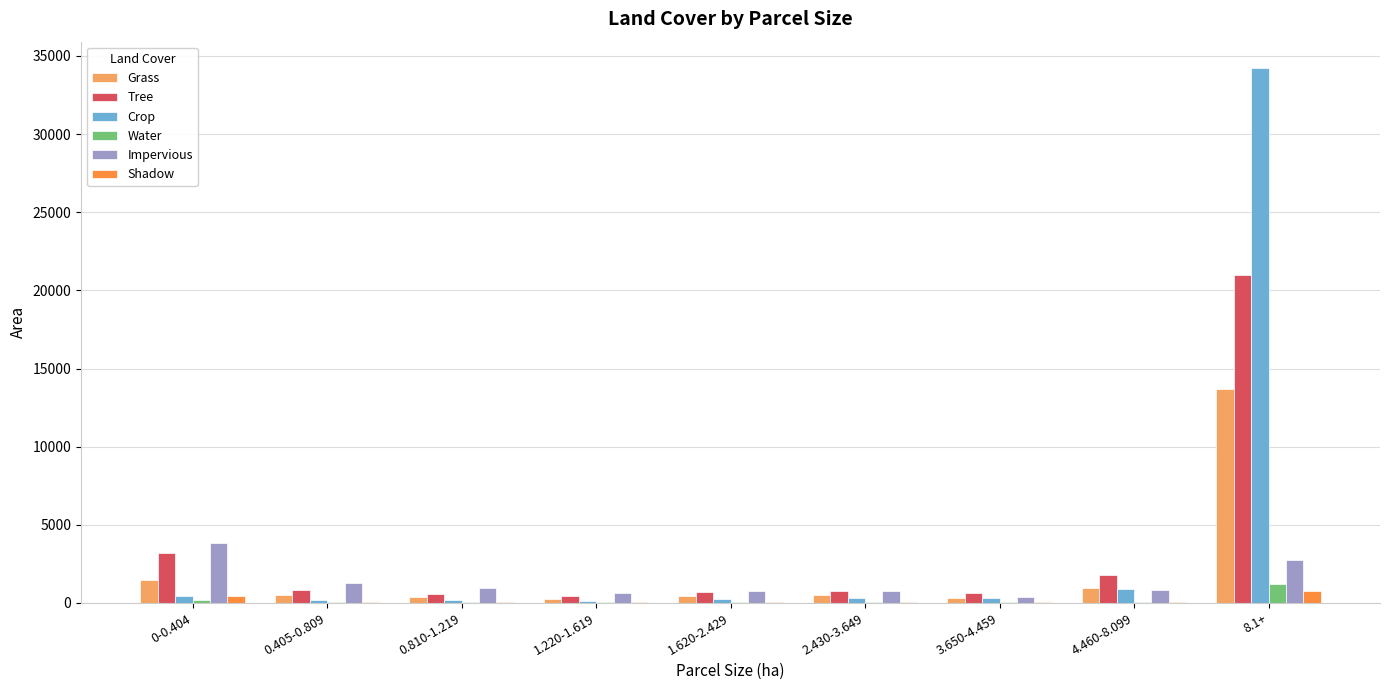

At which category is the sum across all series the highest?

8.1+